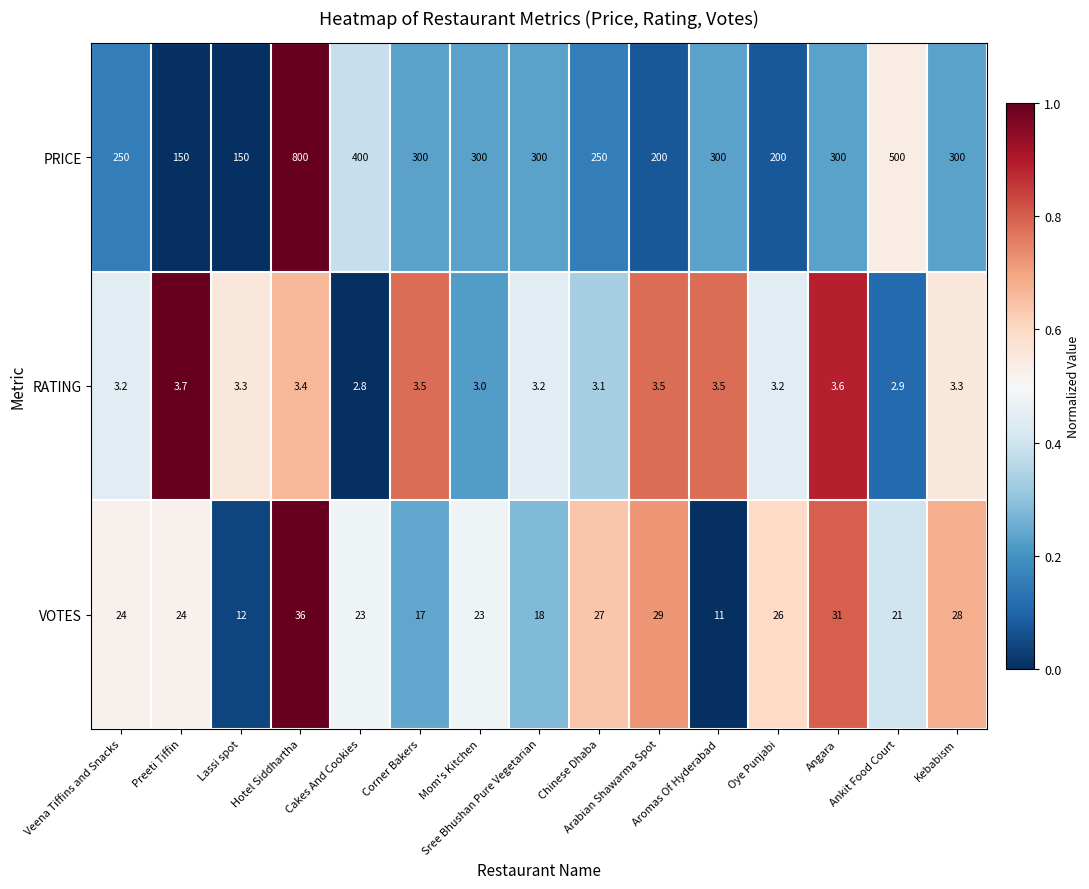

What is the smallest value displayed?

2.8